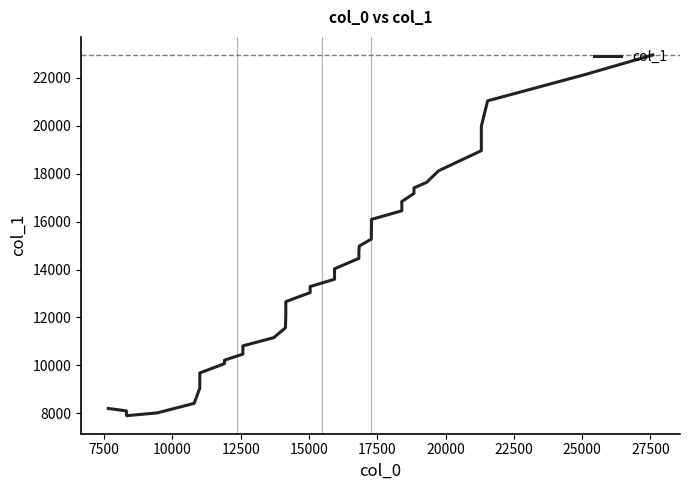

The value at 28 is 10322. True or false?

False